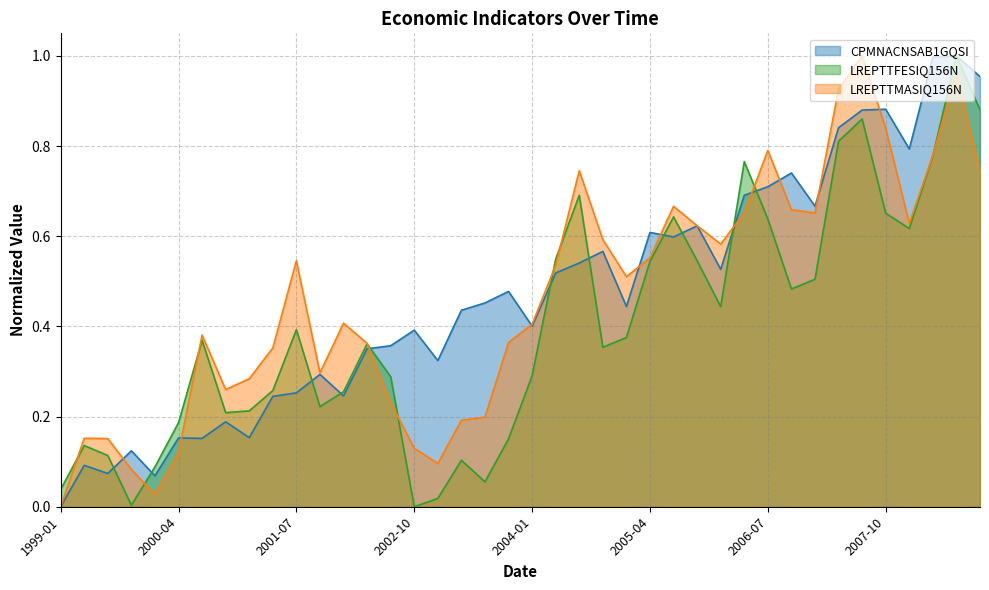

The value of CPMNACNSAB1GQSI at 2006-04-01 is 0.2. True or false?

False